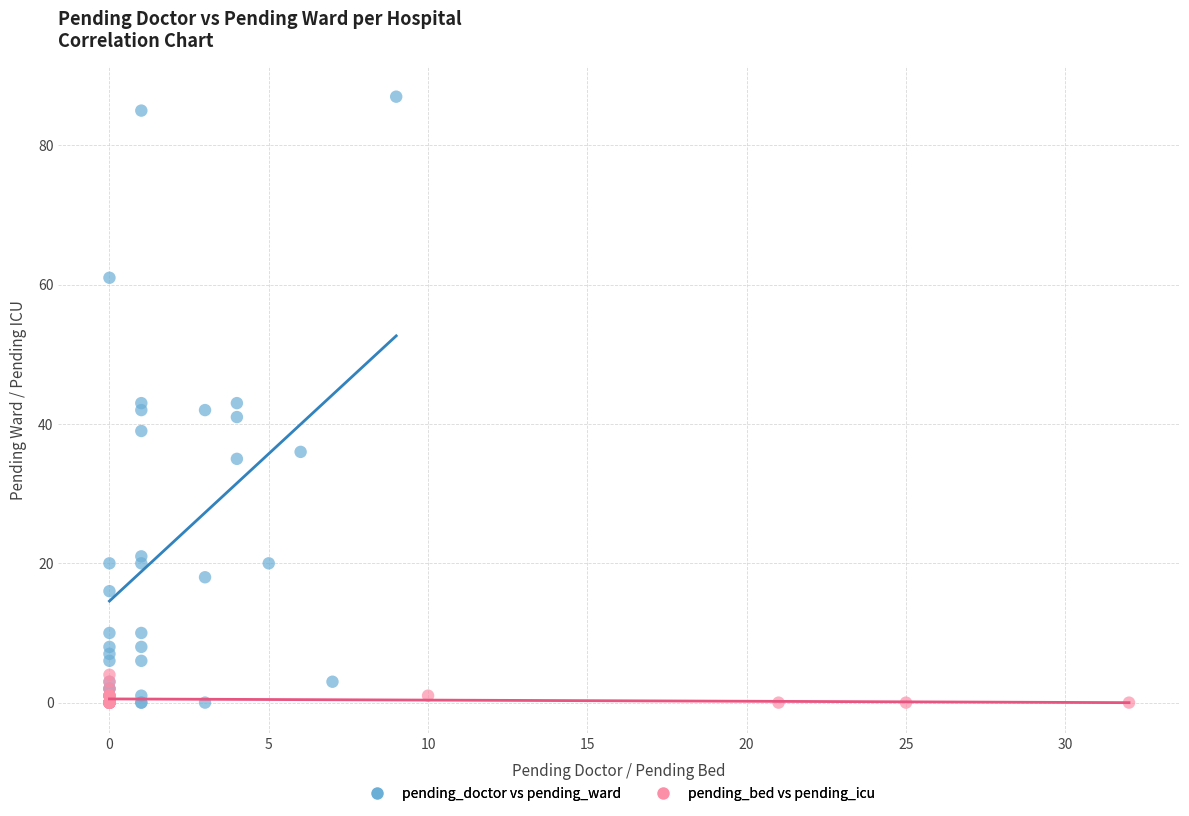

Which series has the largest Y range (max minus min)?

pending_doctor vs pending_ward